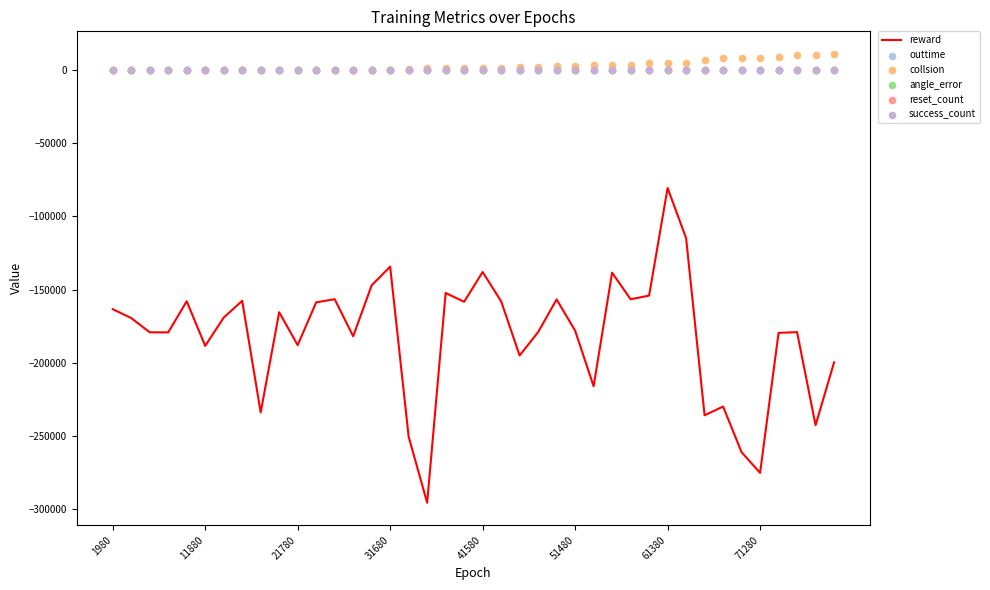

What are all the series names shown in the legend?

reward, outtime, collsion, angle_error, reset_count, success_count